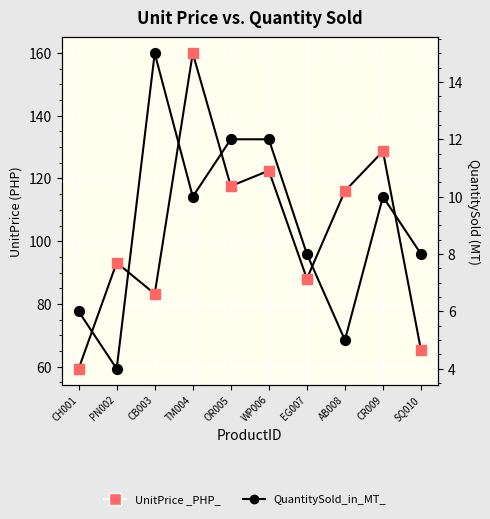

Which series contains the lowest Y value?

QuantitySold_in_MT_